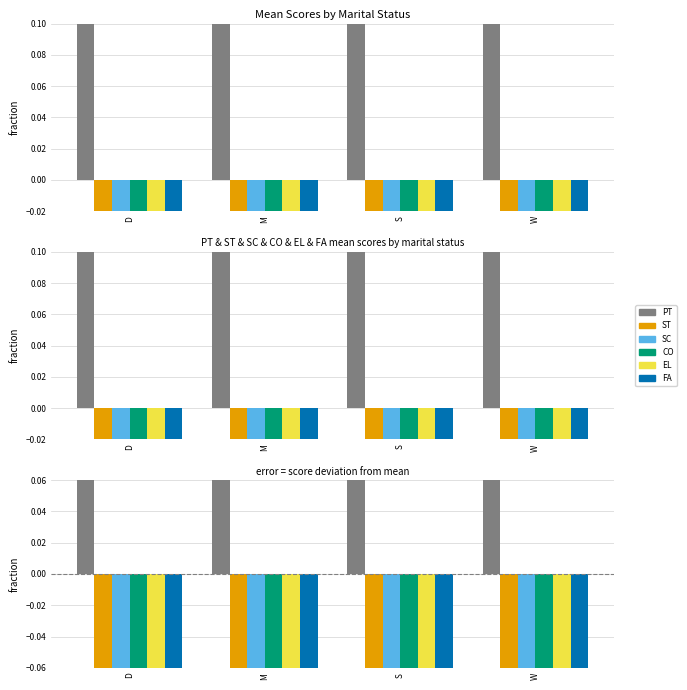

How many distinct data groups are displayed?

6